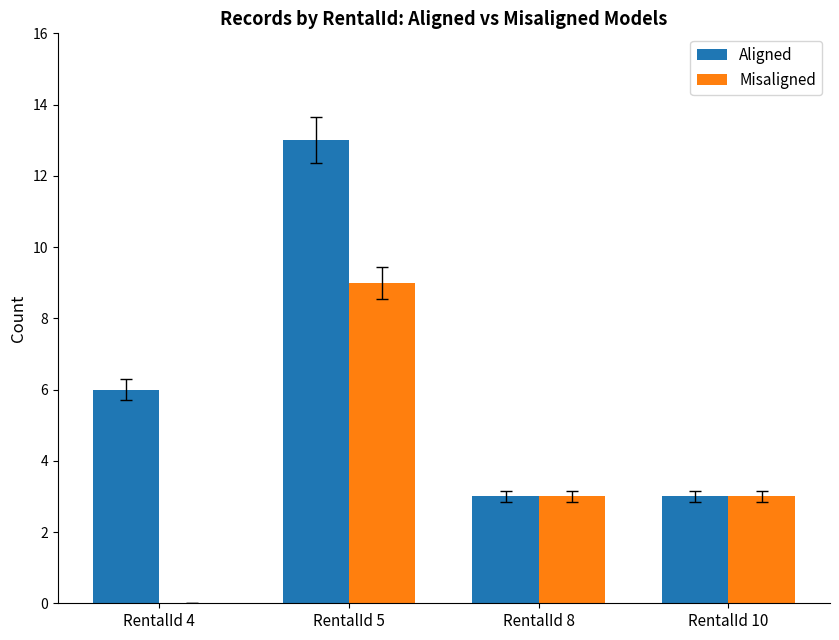

Count the number of data series in this chart.

2